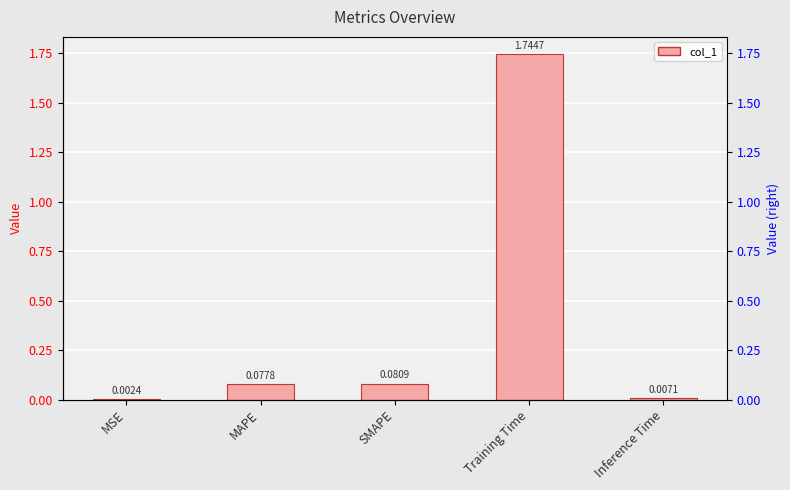

The value at Inference Time is 0.0. True or false?

True